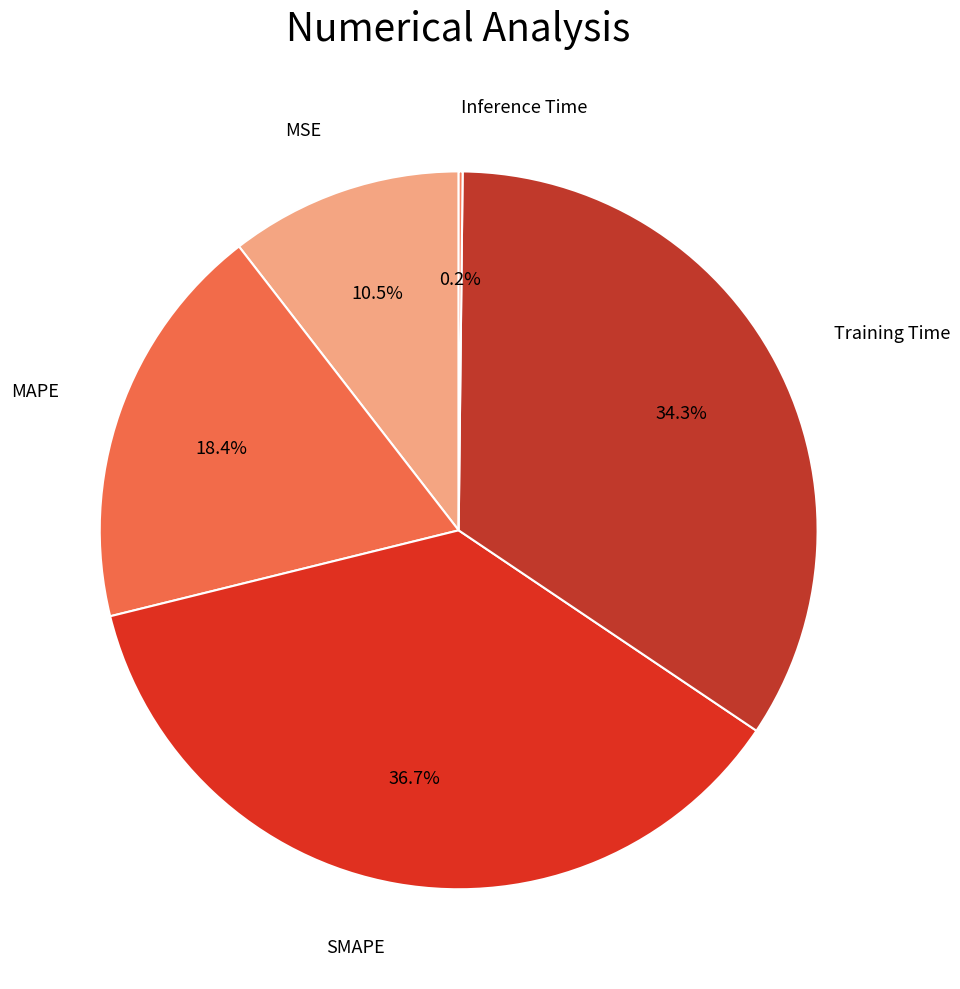

What is the largest slice in the pie chart?

SMAPE